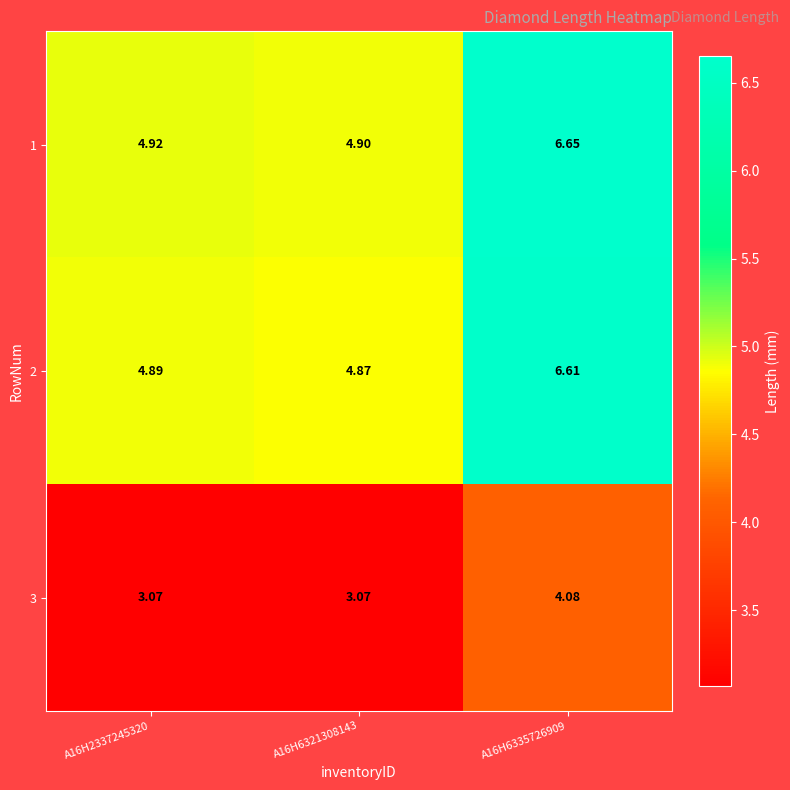

Is the value of 1 at A16H6321308143 greater than the value of 2 at A16H6321308143?

Yes